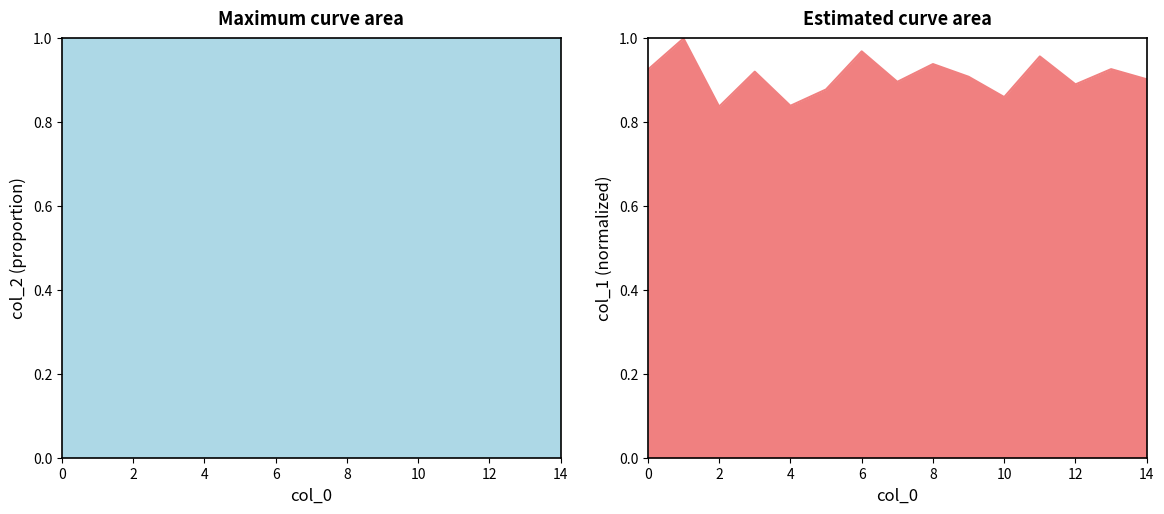

How many points are higher than both their immediate neighbors (excluding endpoints)?

6